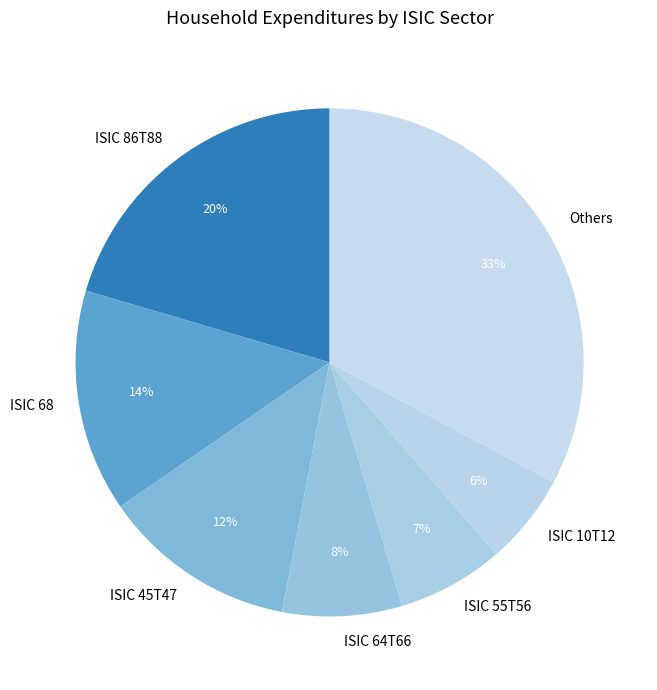

To the nearest percent, what is the average slice percentage?

14%